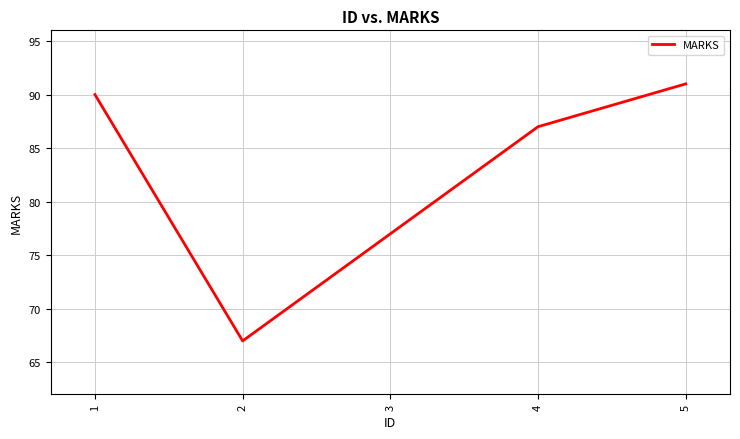

What value does the data have at 5?

91